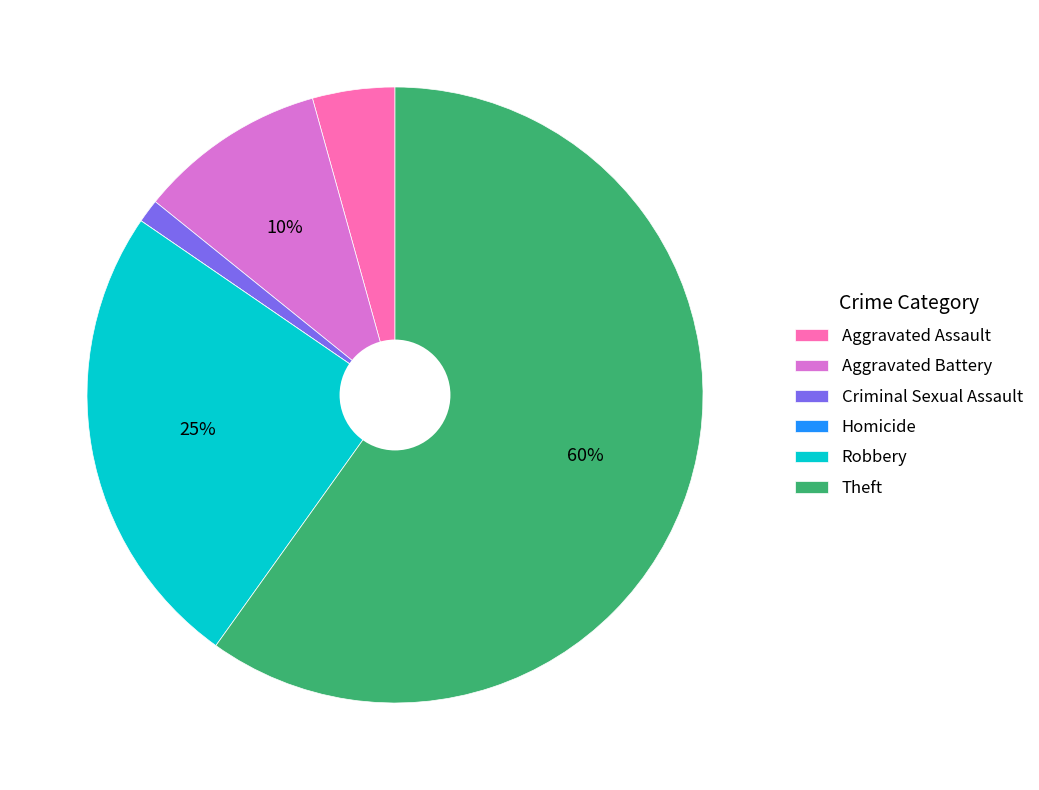

Between Robbery and Aggravated Assault, which is larger?

Robbery